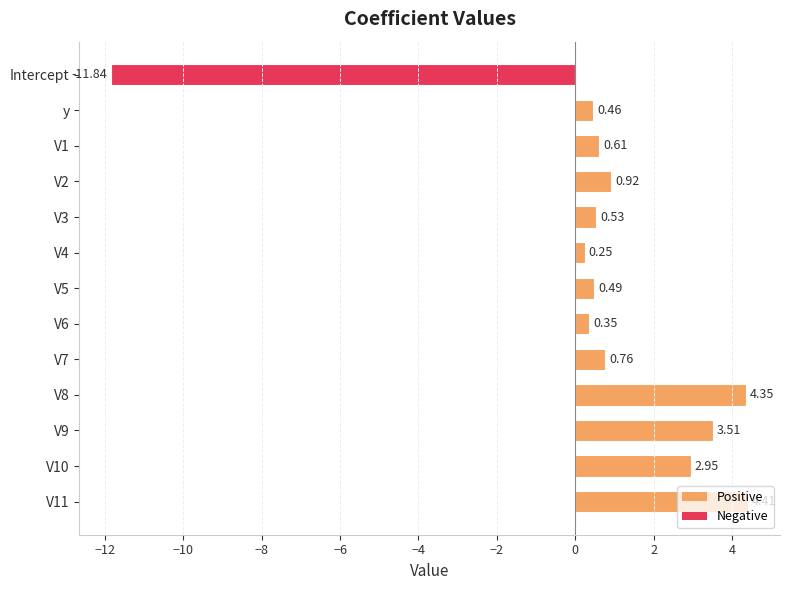

What is the sum of all values?

7.8